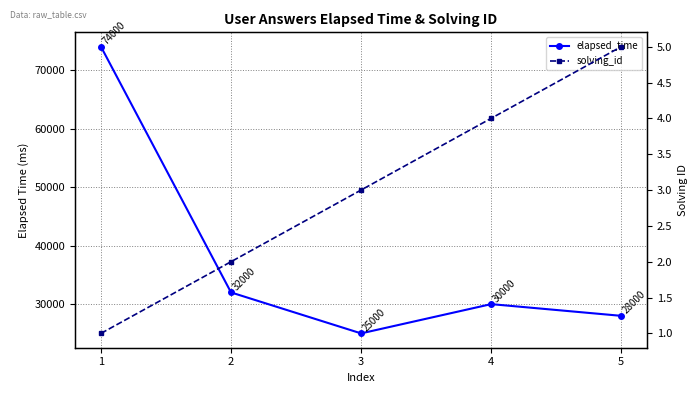

True or false: elapsed_time has a value of 55090 at 2.

False